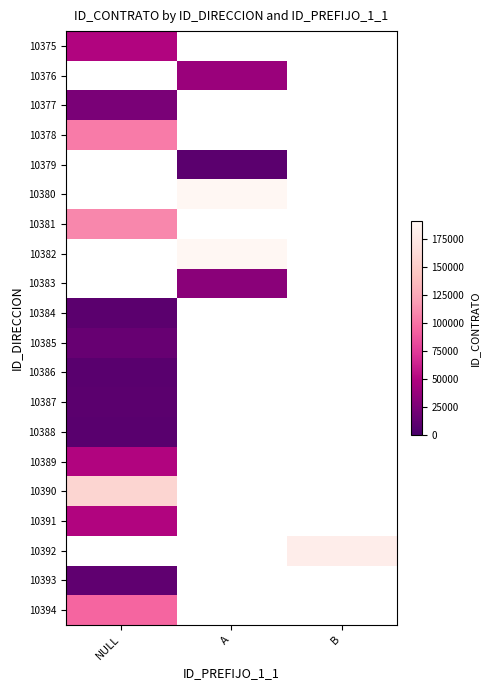

What is the maximum value shown in the chart?

190598.0